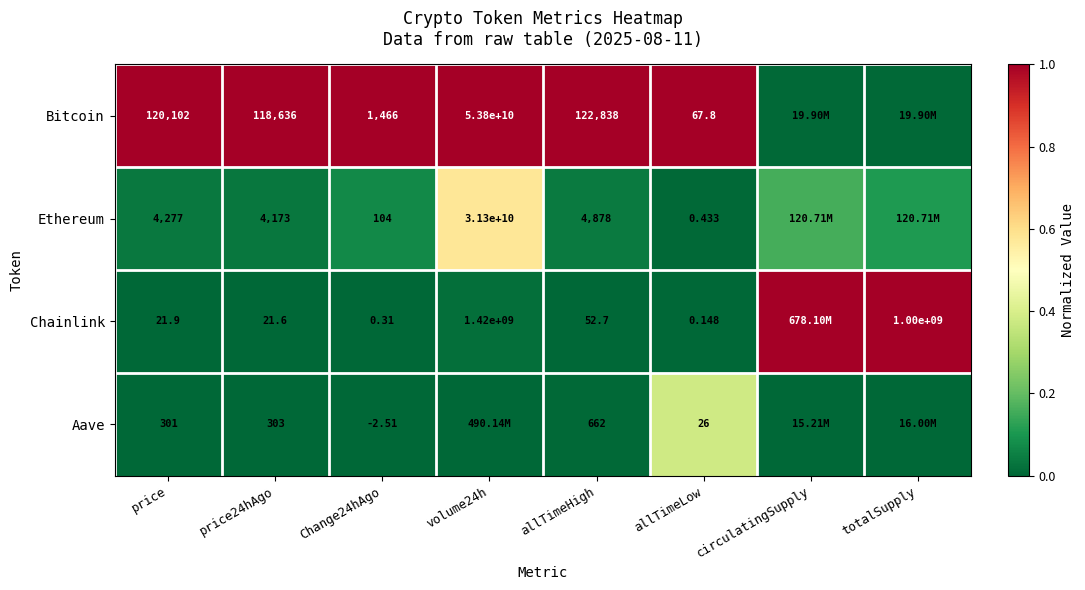

Between Change24hAgo and allTimeHigh, which series saw the biggest shift?

Bitcoin